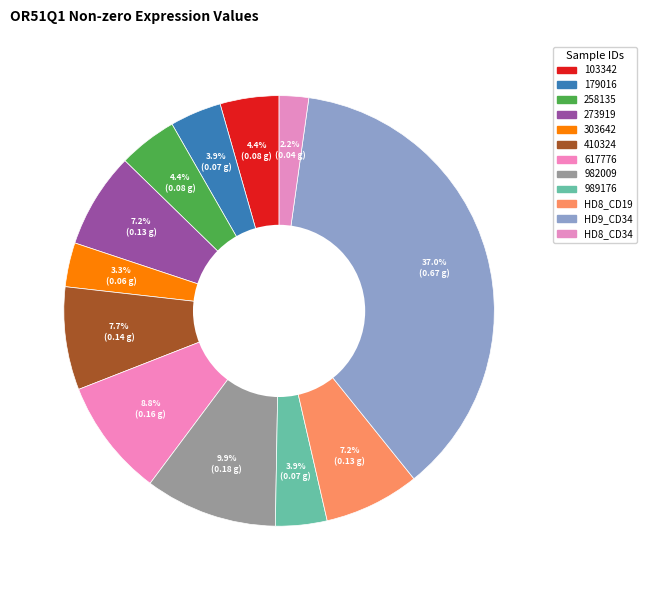

How many slices are in this pie chart?

12